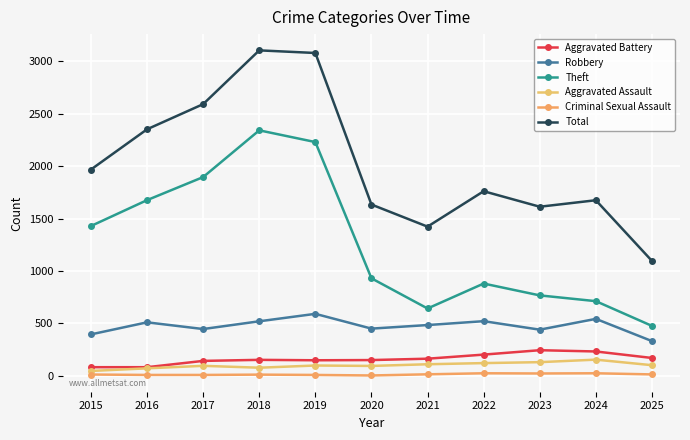

True or false: Aggravated Battery and Total intersect in this chart.

False